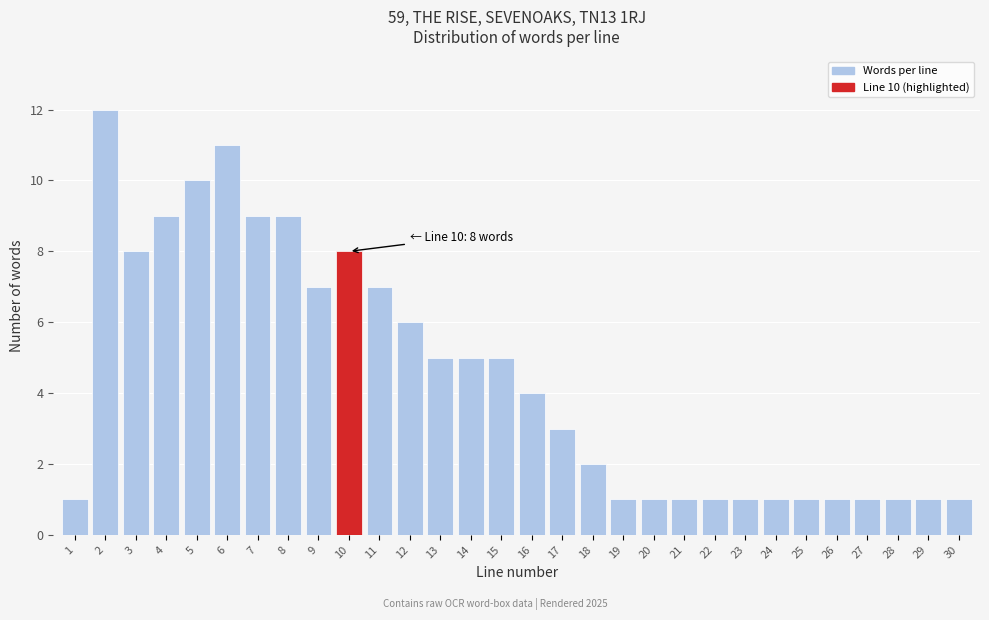

Reading left to right, transcribe all the data shown in this chart.

1	12	8	9	10	11	9	9	7	8	7	6	5	5	5	4	3	2	1	1	1	1	1	1	1	1	1	1	1	1